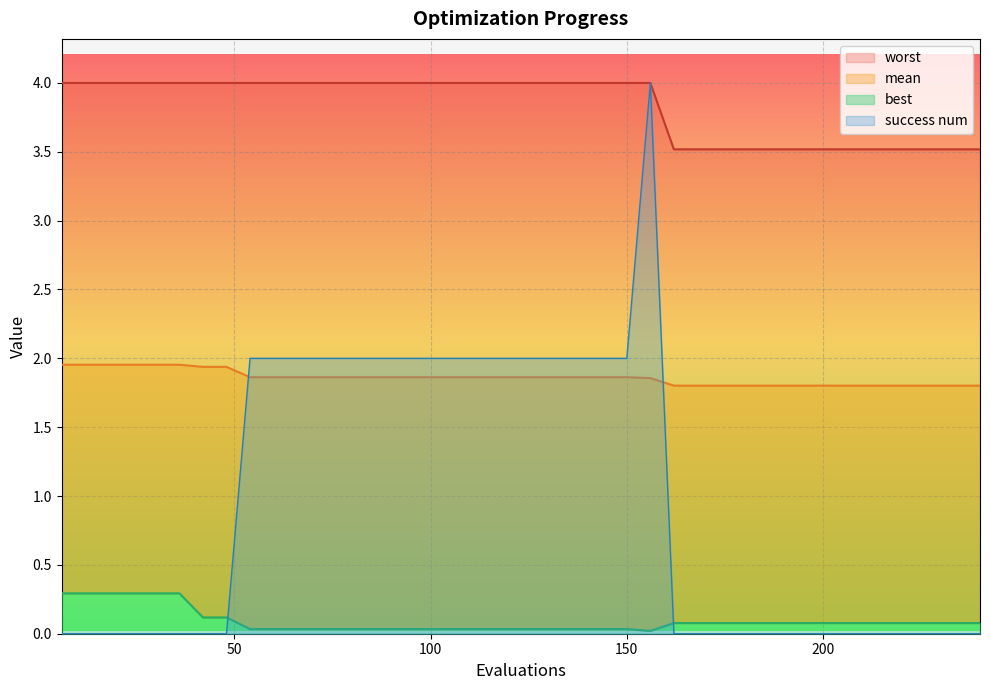

Which category has the highest value in the worst series?

6